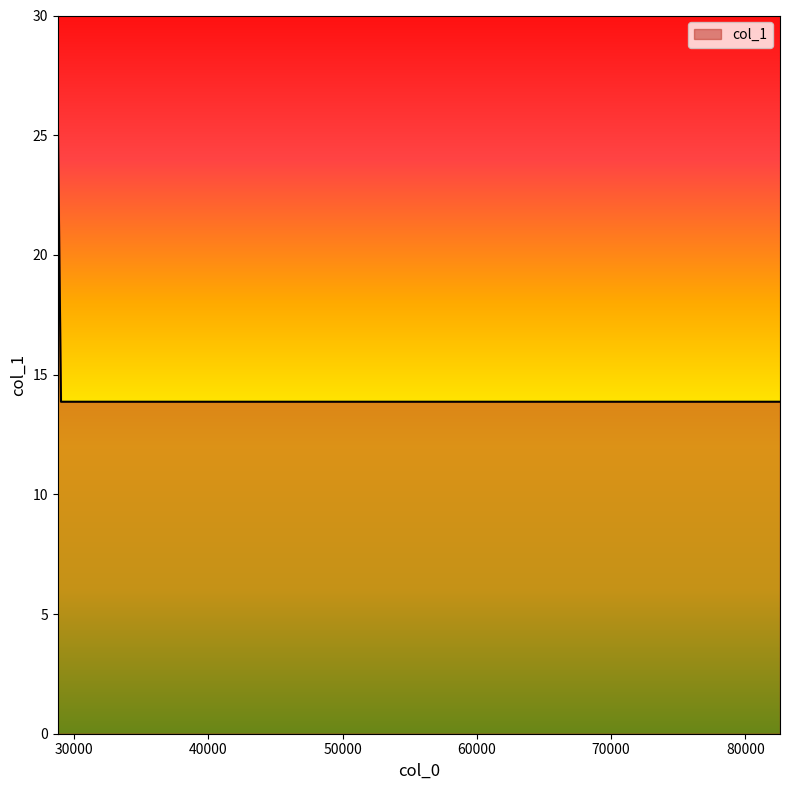

What is the greatest value displayed?

25.9